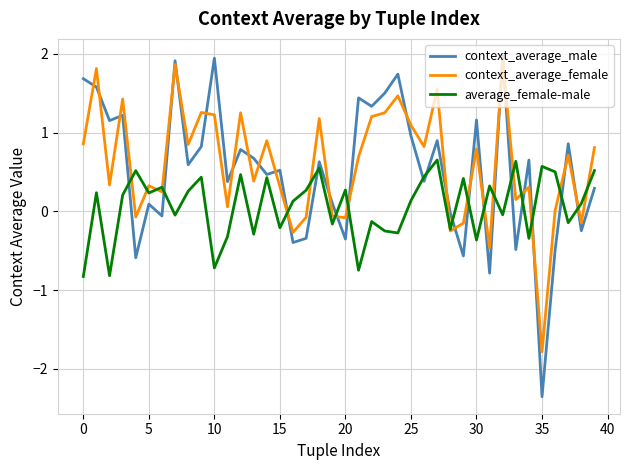

What is the lowest value of the average_female-male series?

-0.8